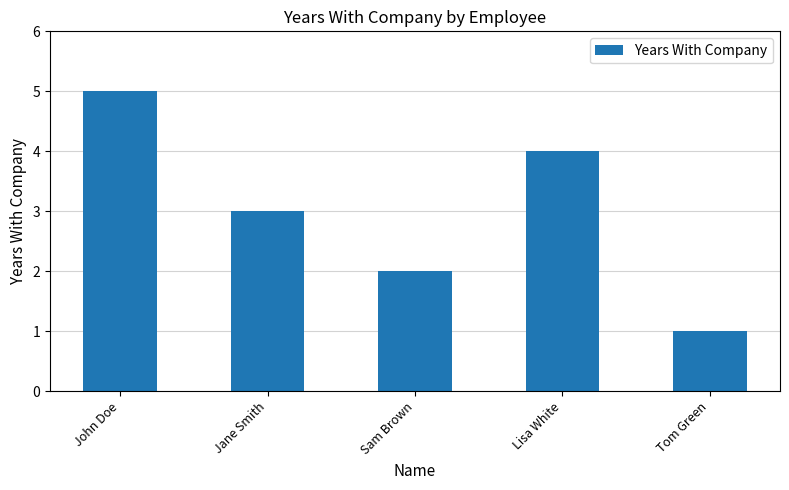

Reading left to right, what are all the values shown in this chart?

5	3	2	4	1